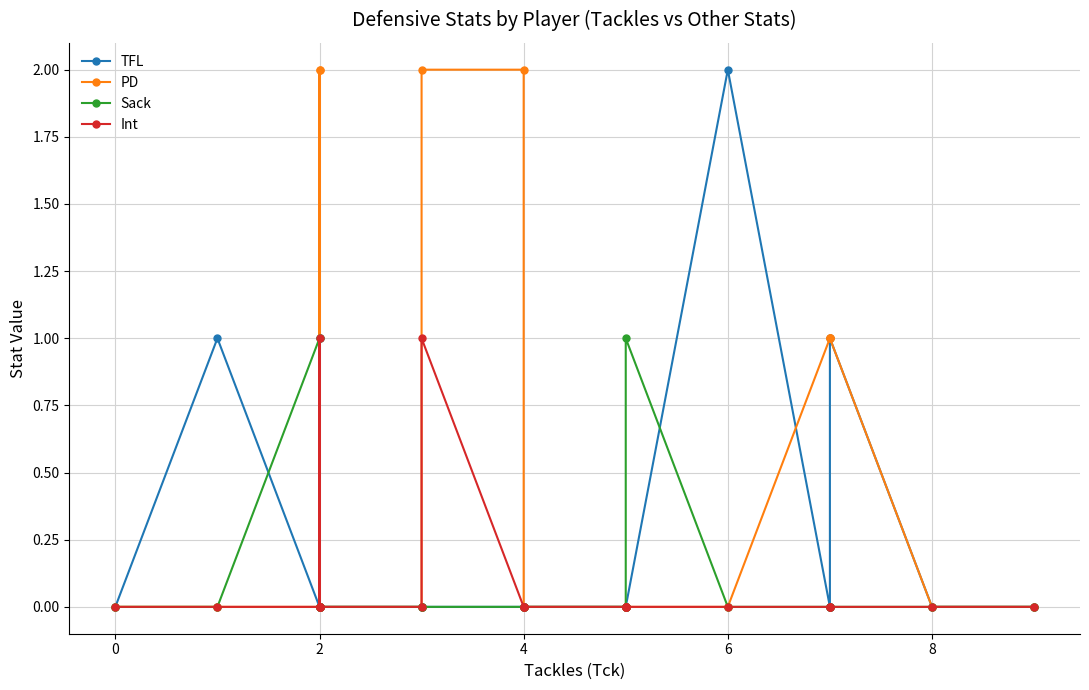

How many categories are shown in the chart?

22